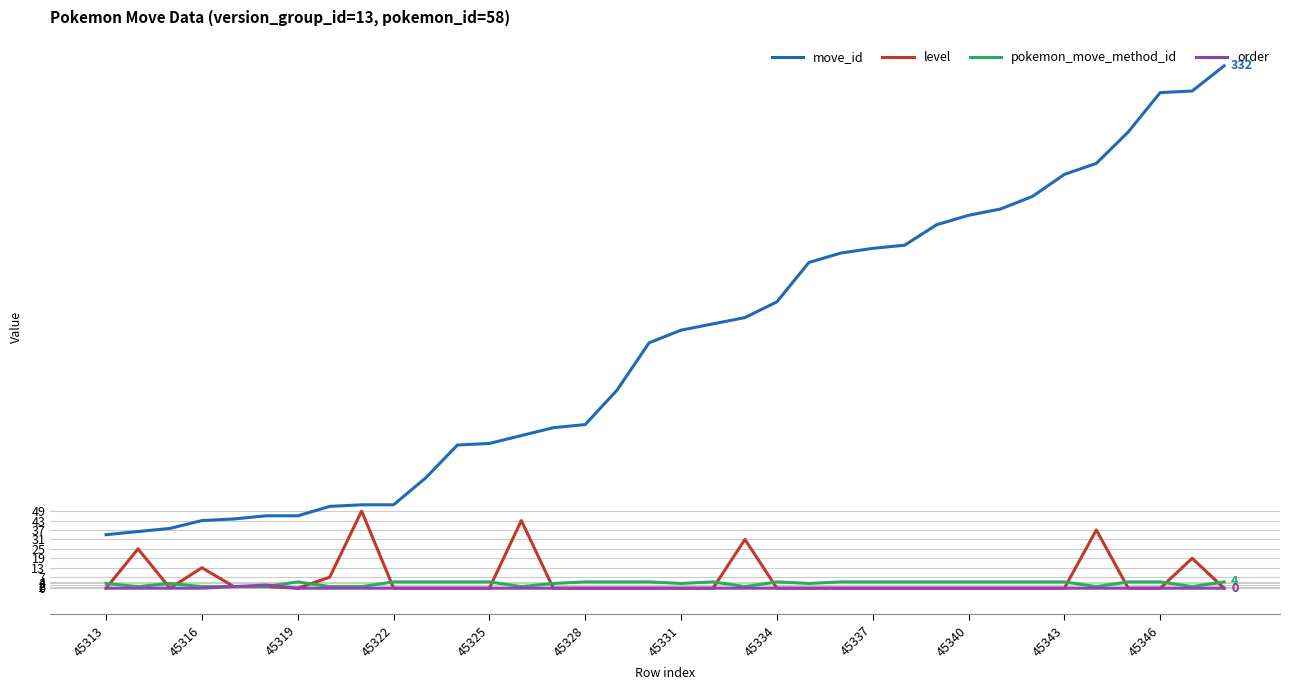

What is the maximum value for move_id?

332